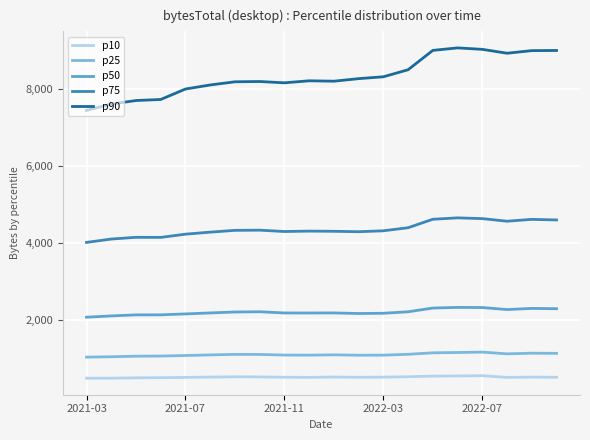

What is the highest value of the p90 series?

9071.4